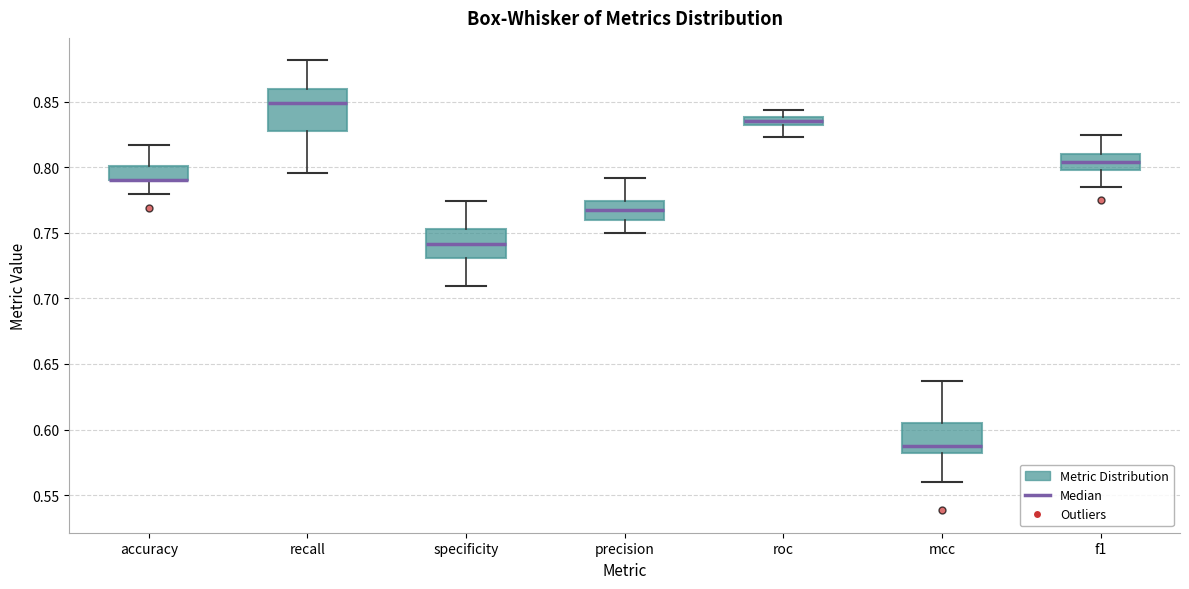

Comparing the boxes themselves (not the whiskers), which one is the tallest?

recall